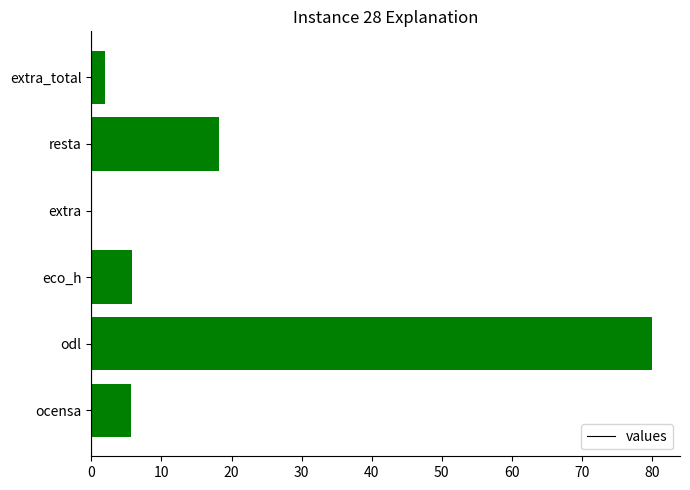

Which label corresponds to the largest value in the chart?

odl